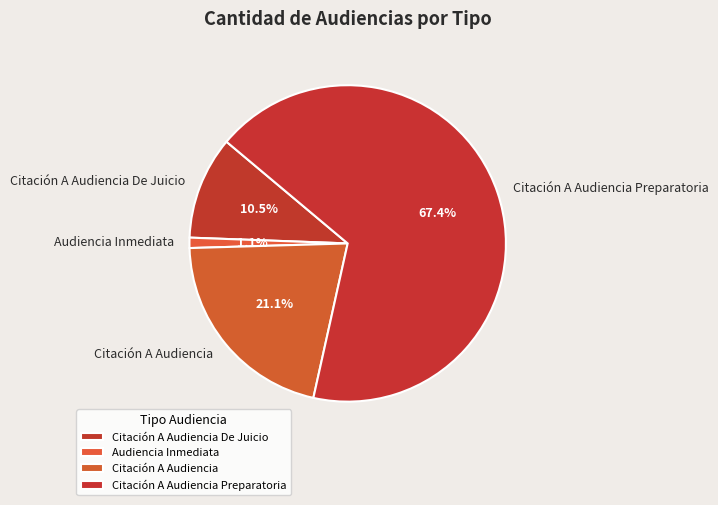

True or false: Audiencia Inmediata accounts for 1% of the total.

True